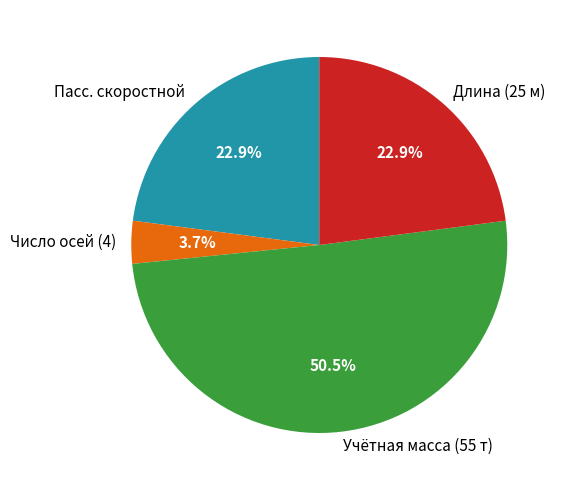

How much of the chart is everything except Длина (25 м)?

77.1%